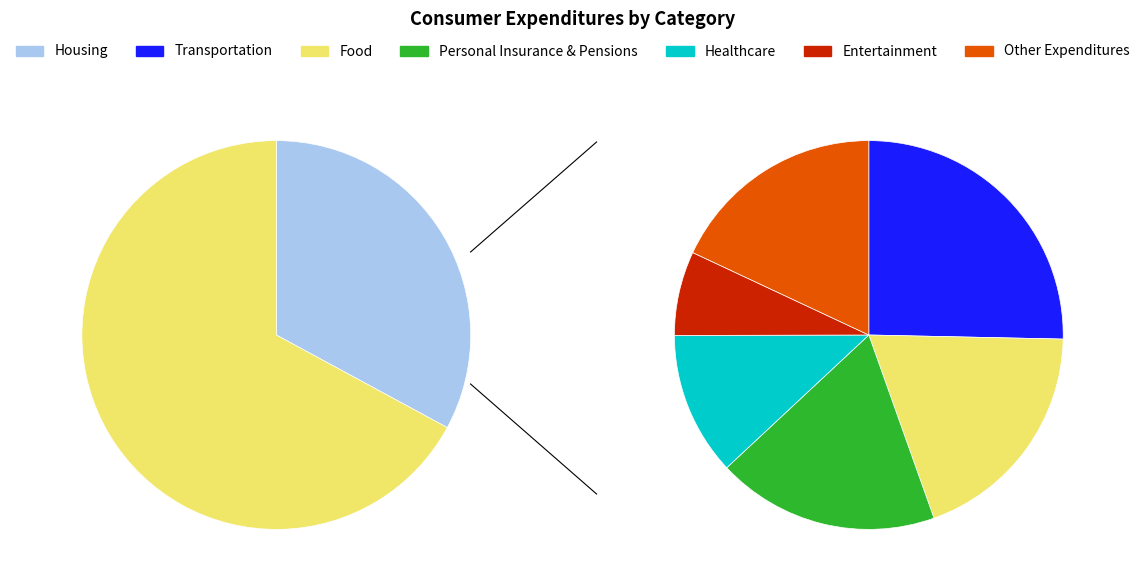

What percentage is NOT represented by Healthcare?

92.0%